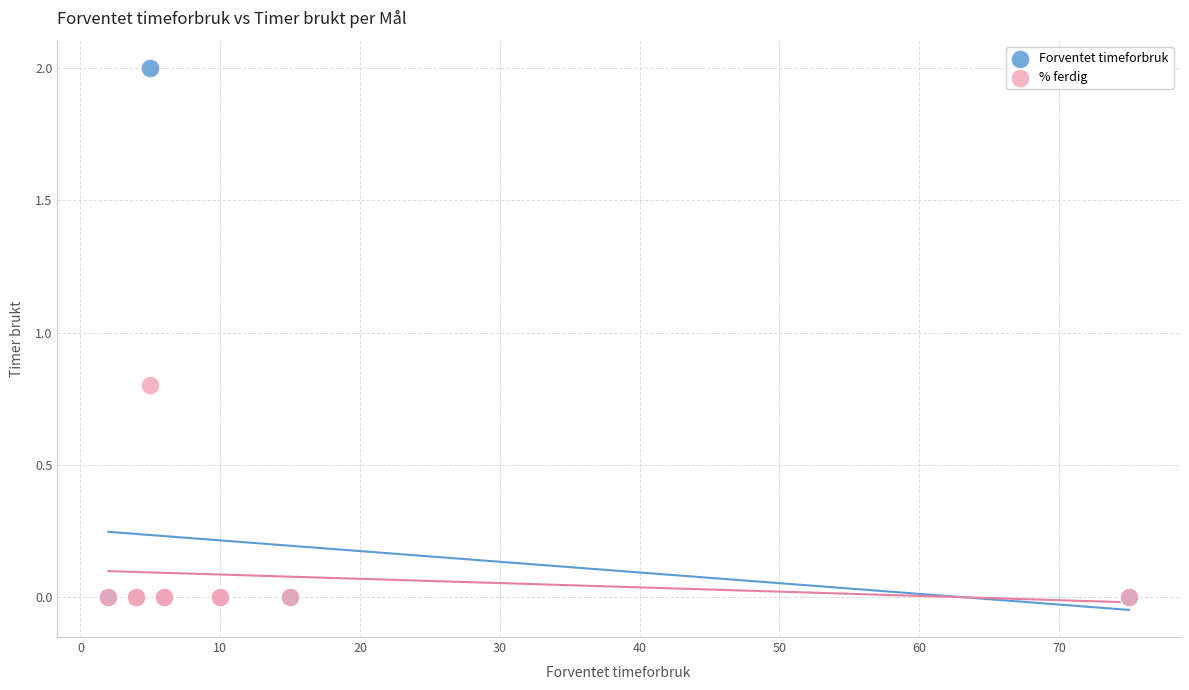

Across all series, what Y value is closest to 1?

0.8